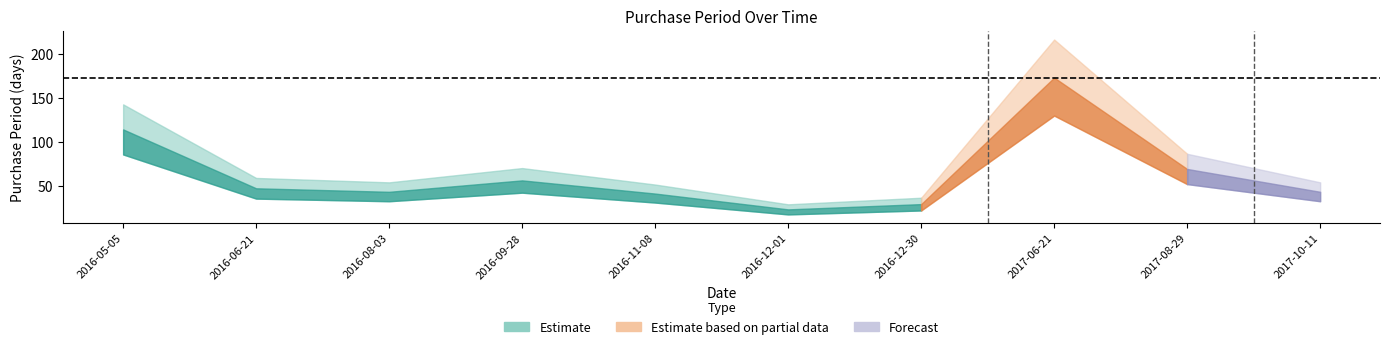

How many values are below 47?

5